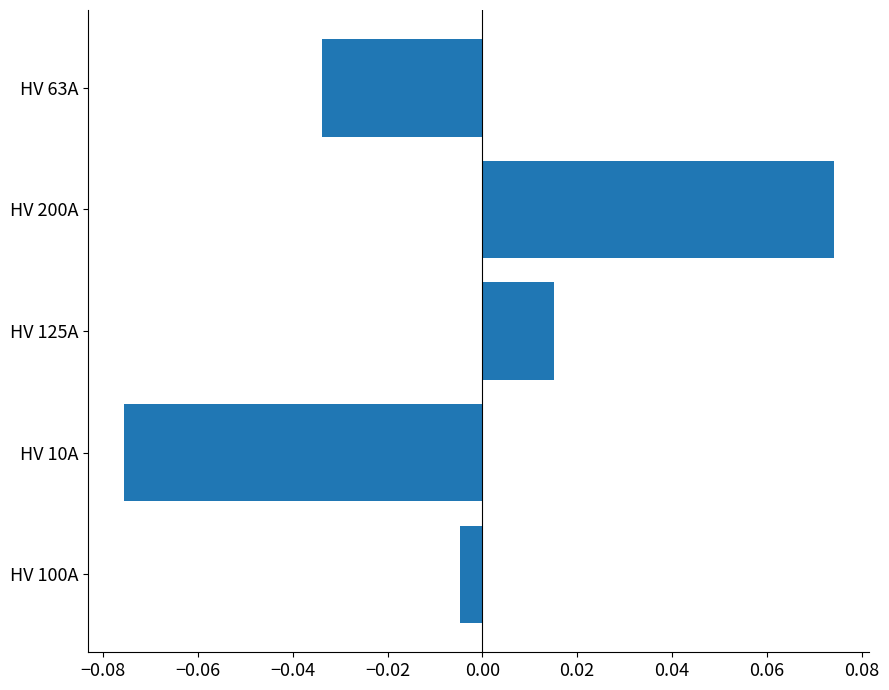

At which category does the chart reach its minimum across all series?

HV 10A